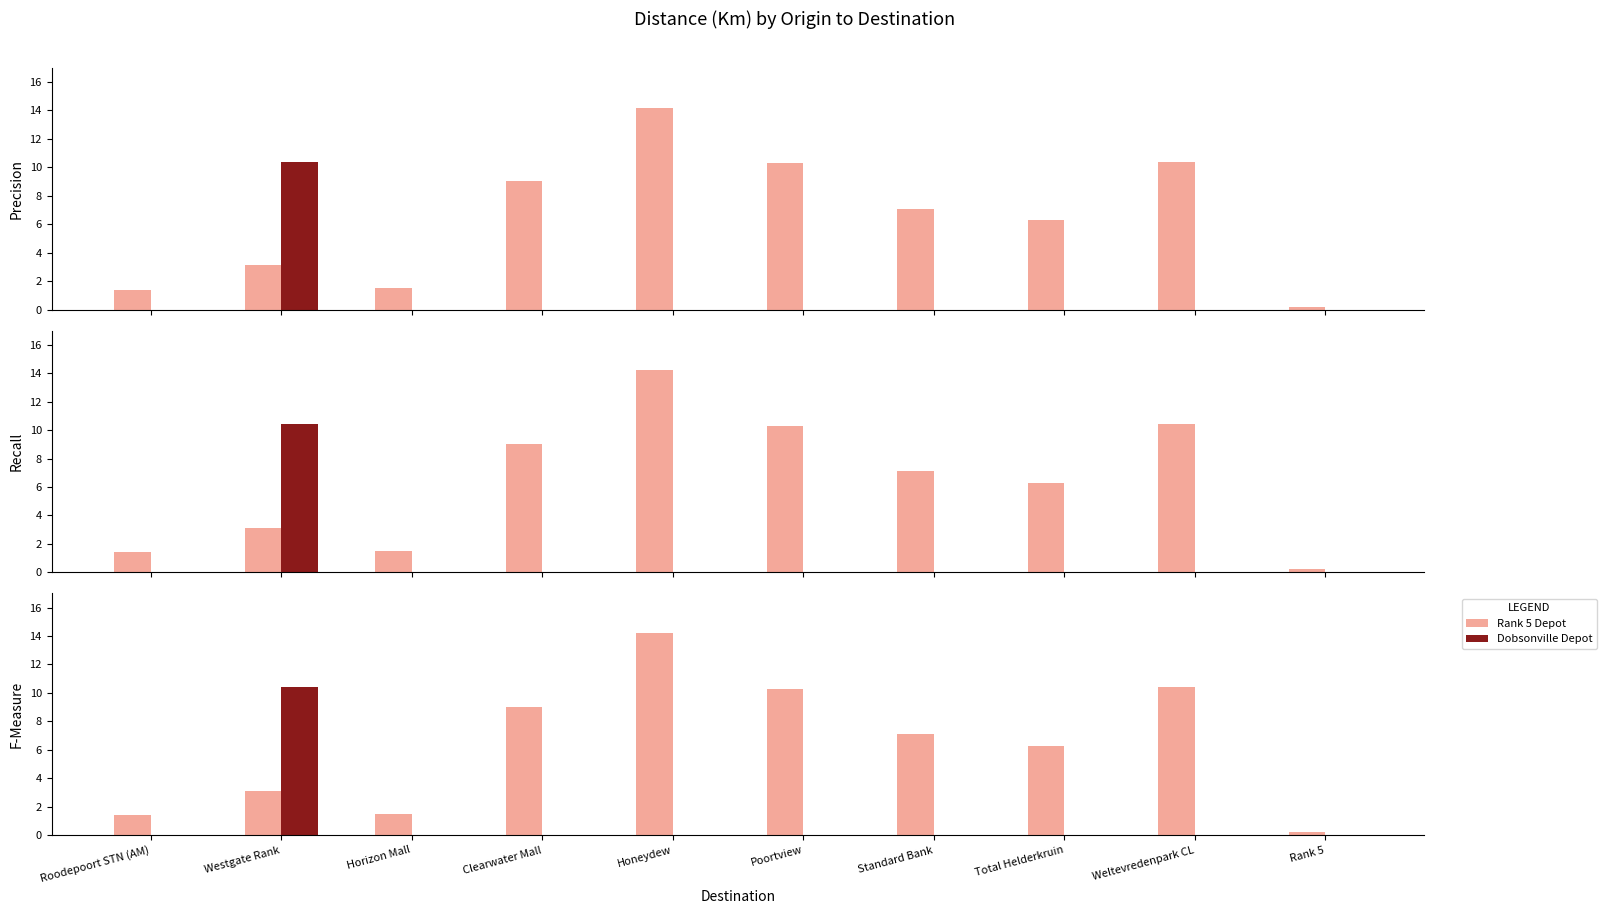

What position from the right is Clearwater Mall?

7